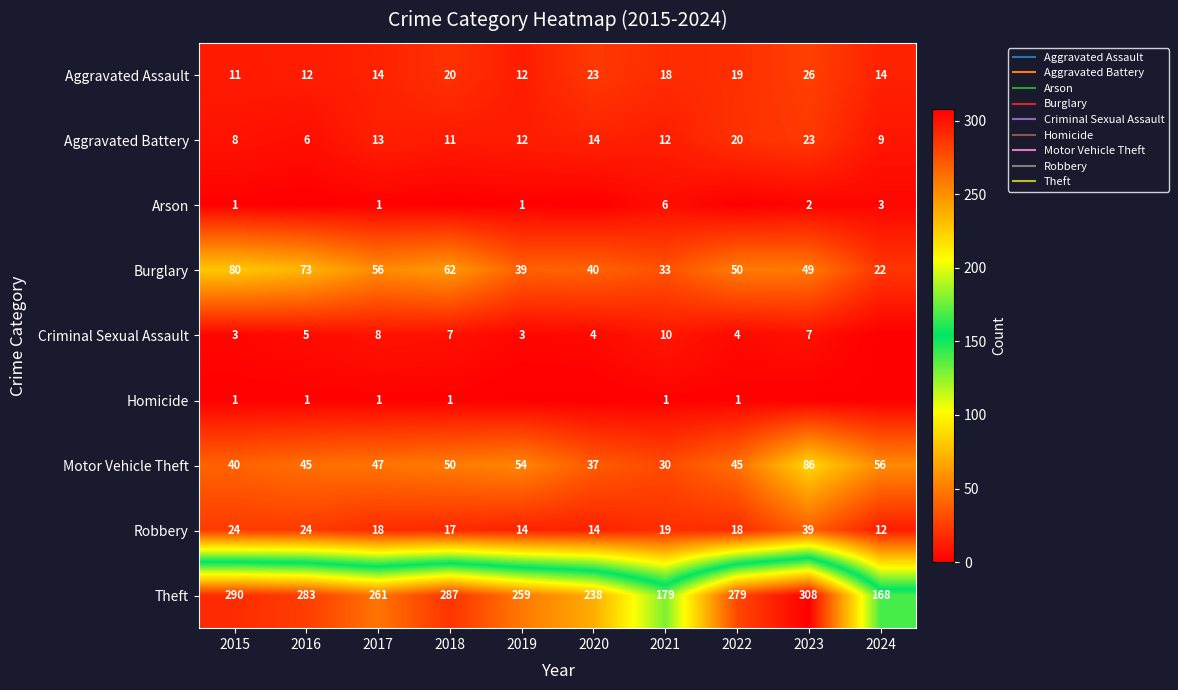

How many data points does each series have?

10